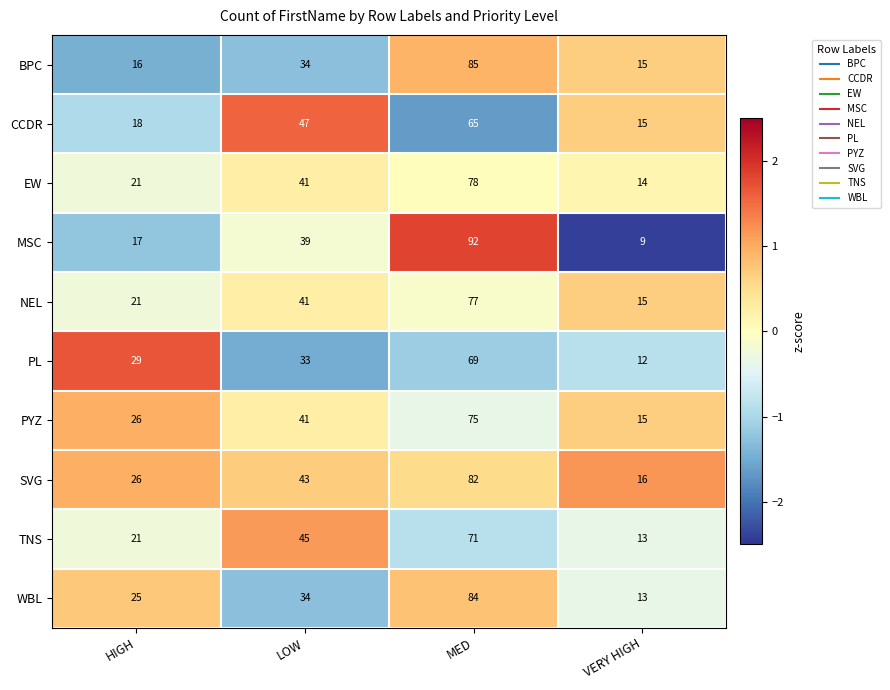

True or false: PL has a value of 7 at LOW.

False